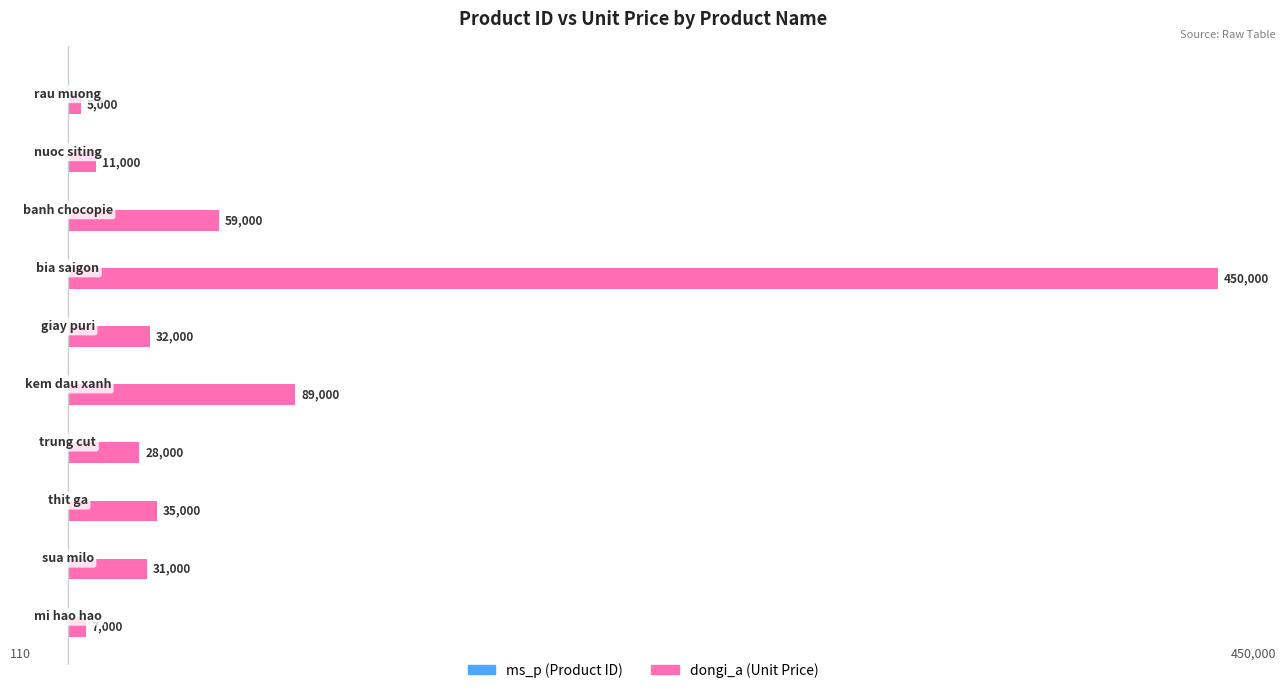

Which series has the largest total across all categories?

dongi_a (Unit Price)